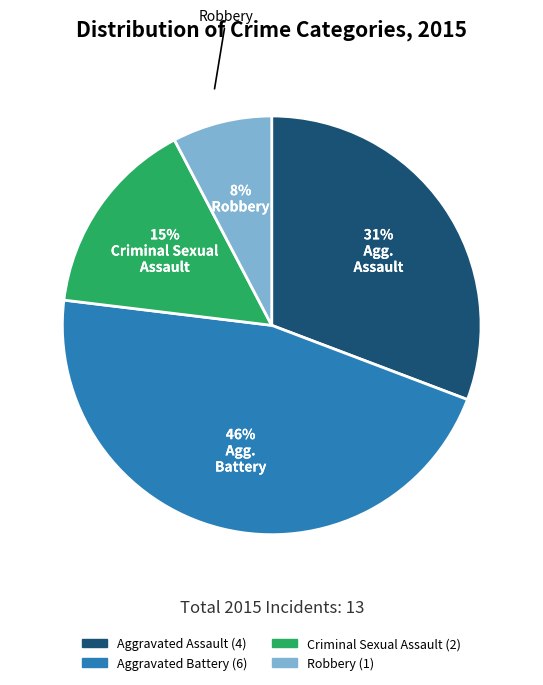

How many slices are in this pie chart?

4